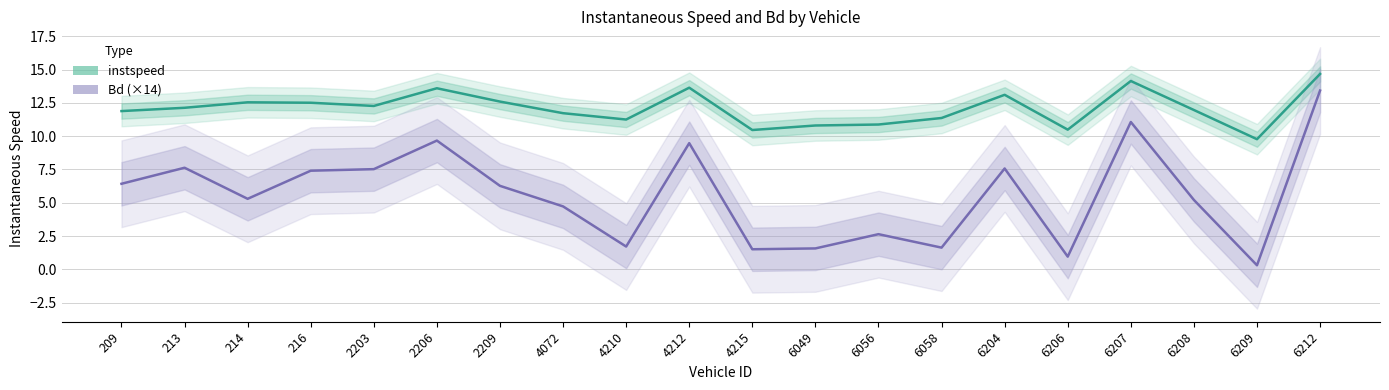

What is the total value across all series at 6204?

20.7